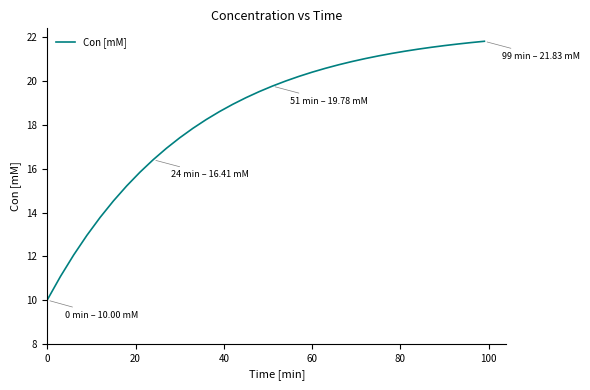

What is the difference between the maximum and minimum values?

11.8